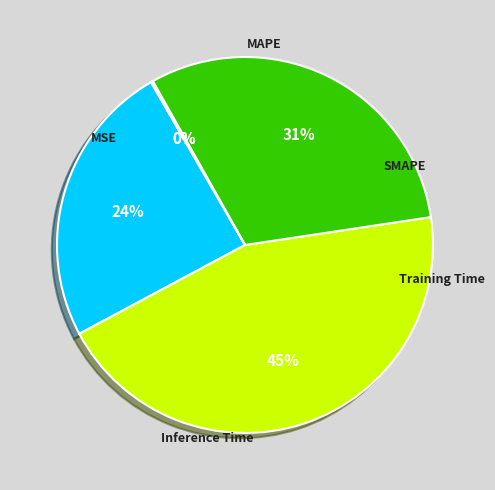

To the nearest percent, what is the average slice percentage?

20%